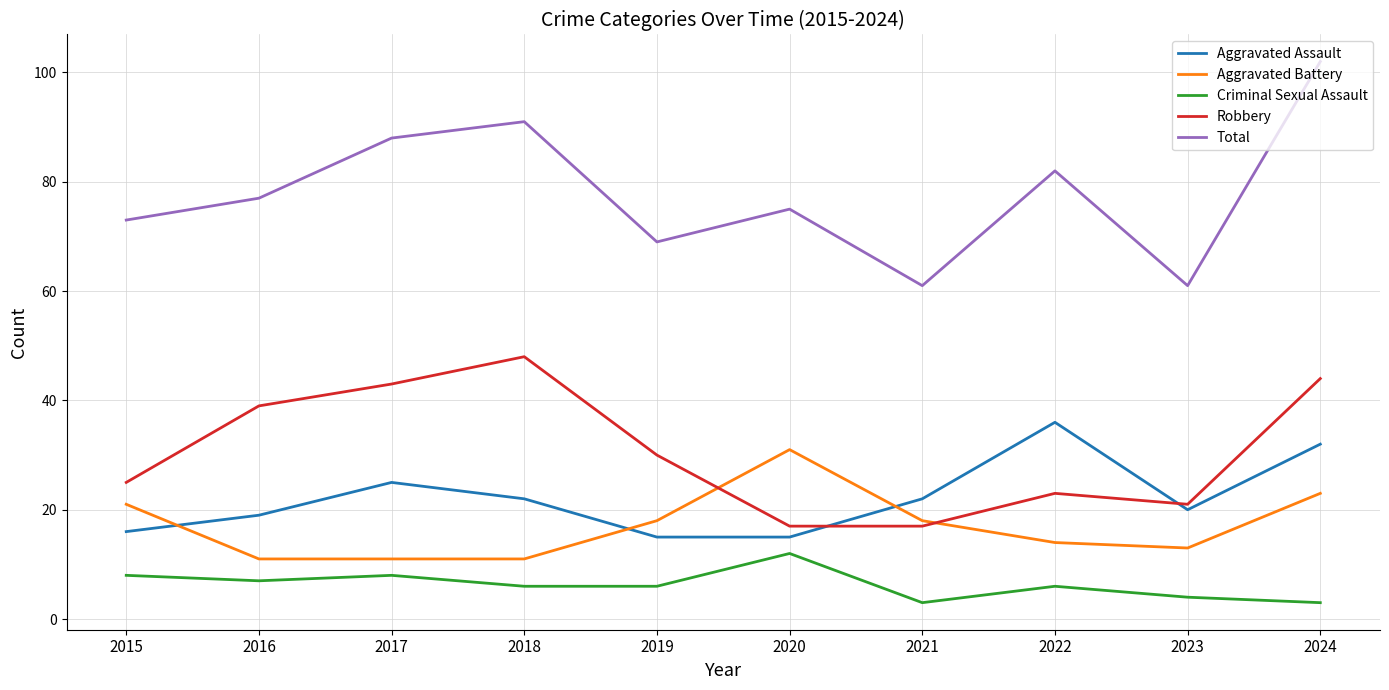

What is the lowest value of the Aggravated Battery series?

11